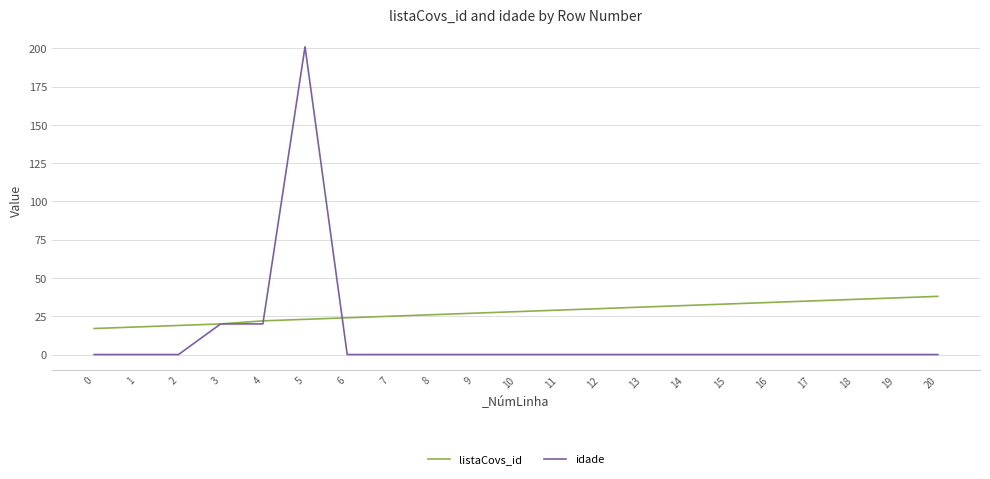

Which series has the widest spread of values?

idade